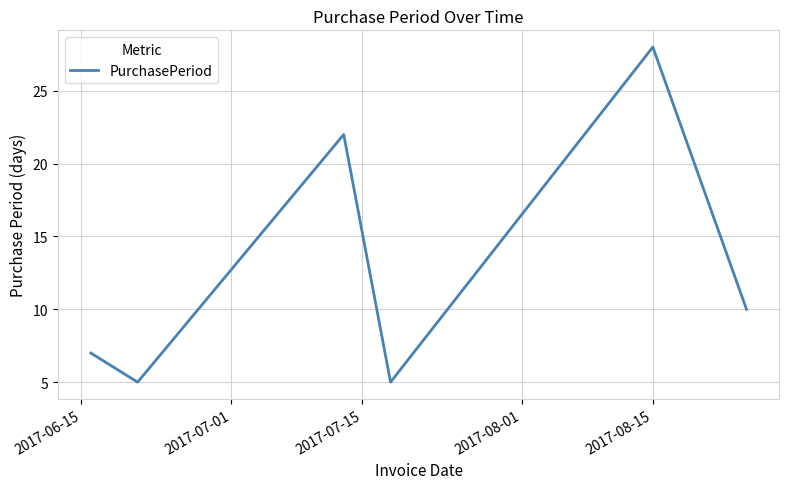

What is the minimum value shown in the chart?

5